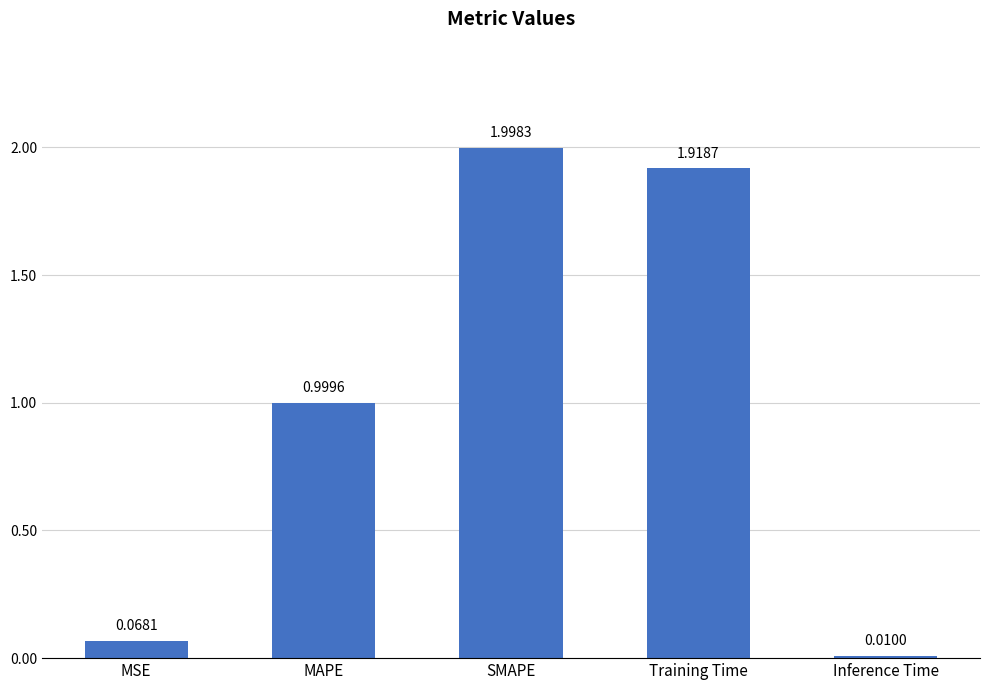

What is the sum of all values?

5.0